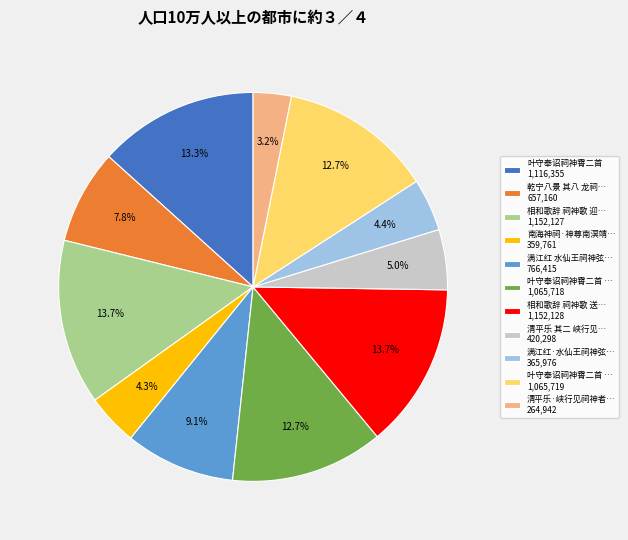

Count the number of slices in the pie.

11